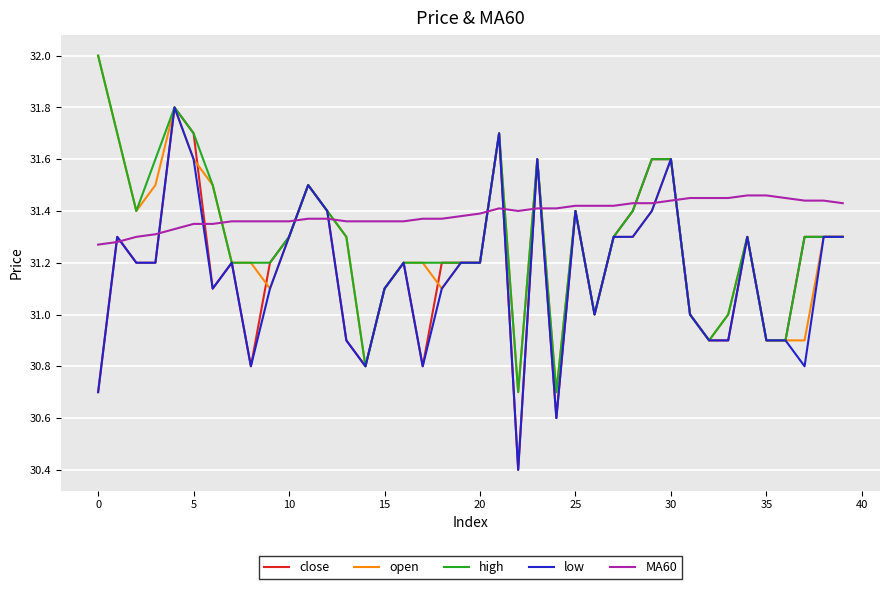

What is the highest value of the low series?

31.8